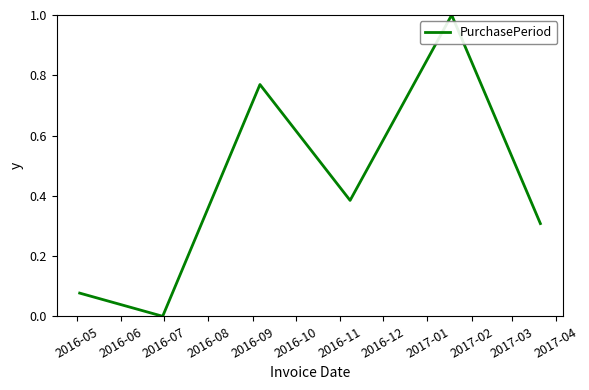

How many interior local valleys (lower than both neighbors) does the data have?

2